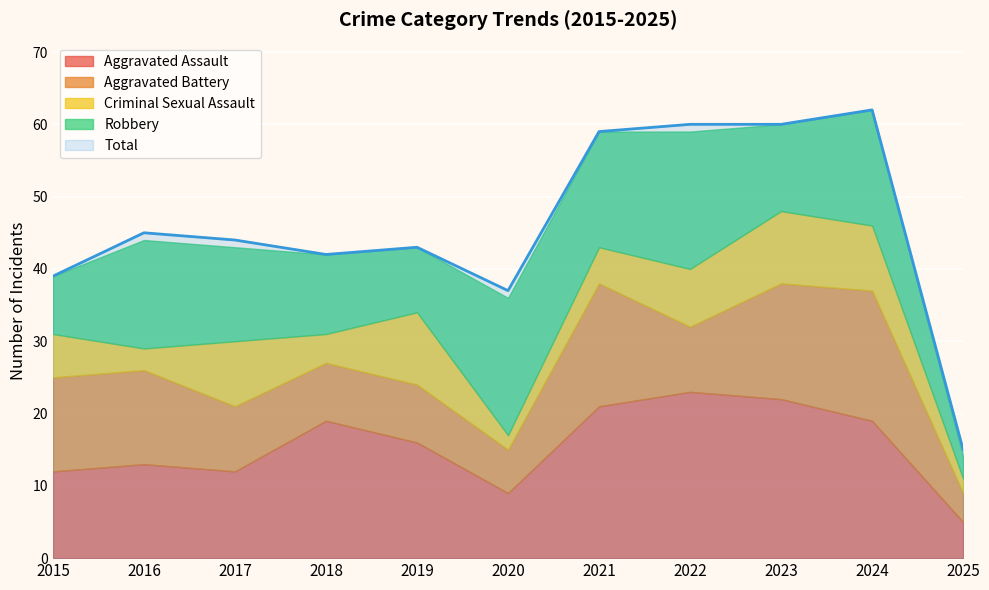

At which category does Robbery reach its first local valley?

2019